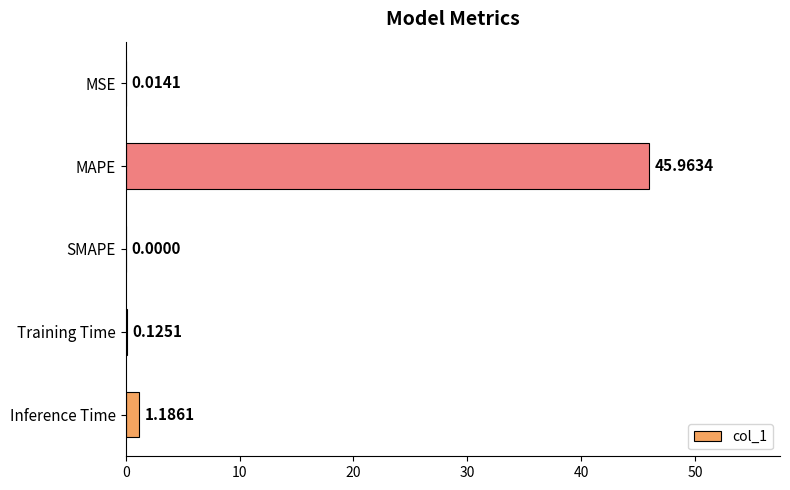

What is the sum of all values?

47.3